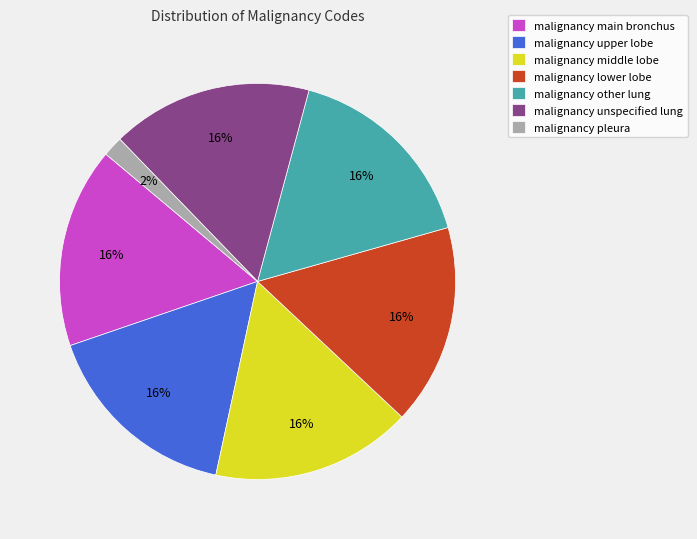

What is the smallest slice in the pie chart?

malignancy pleura